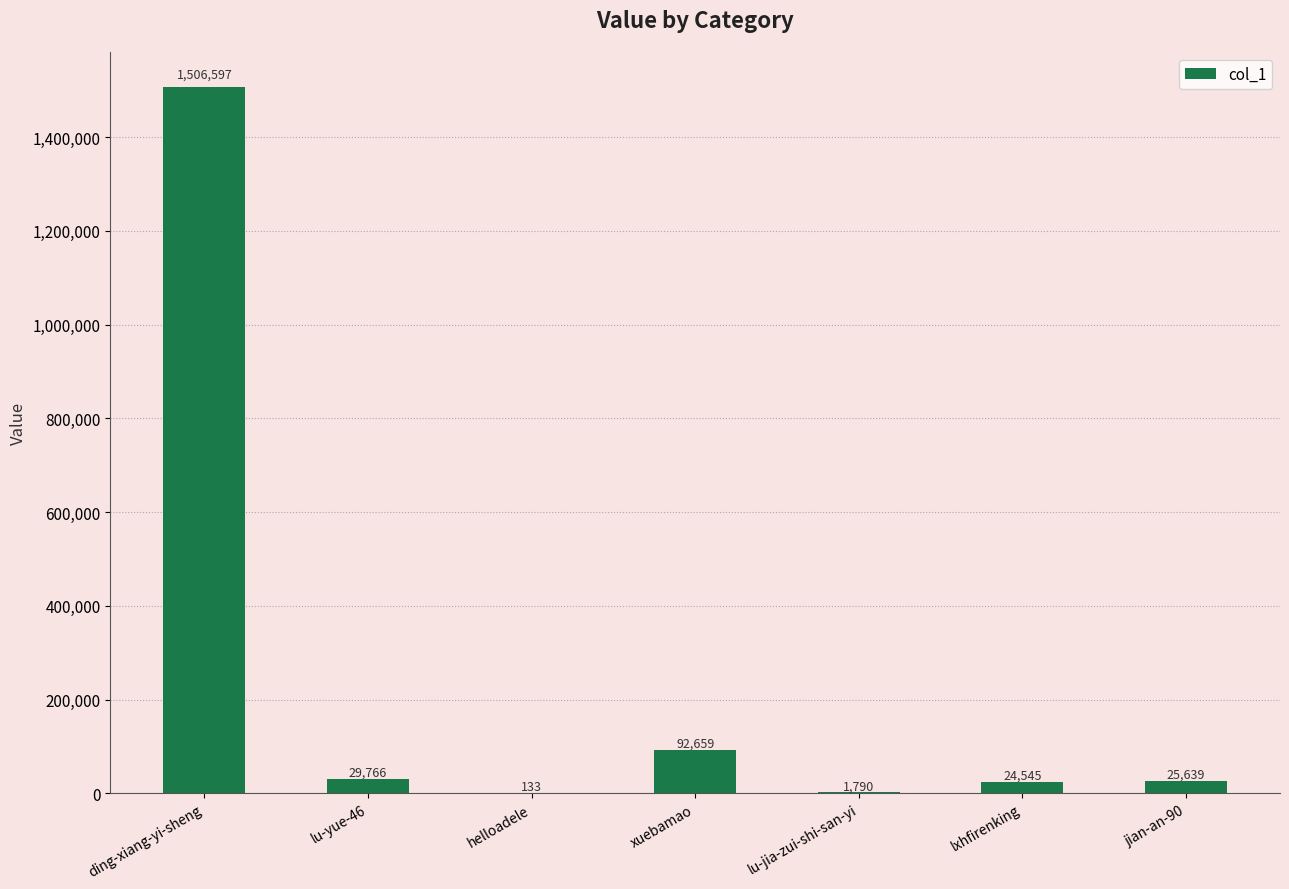

Is it true that the value at helloadele is 133?

True